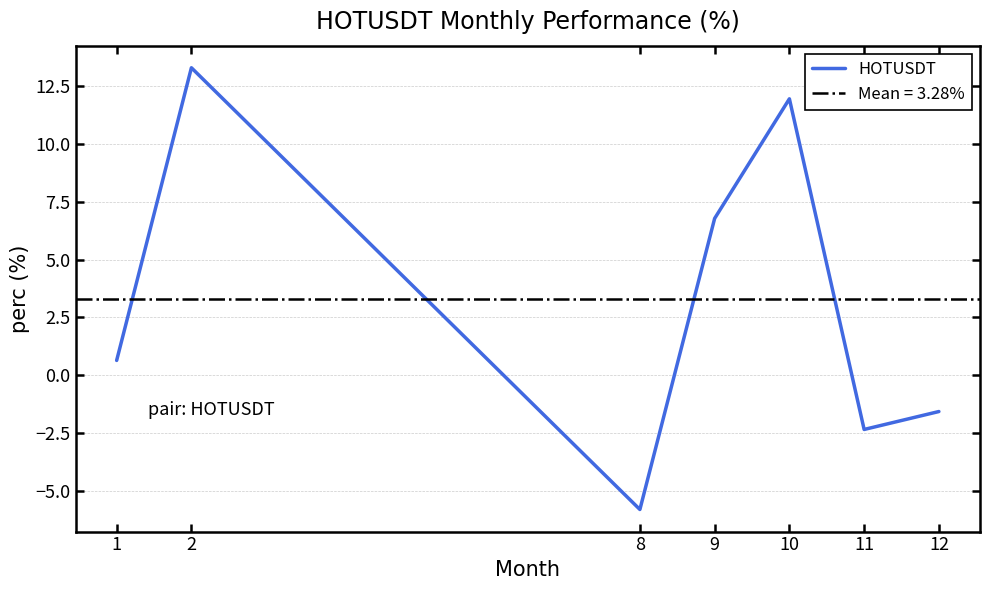

What is the change in value from 9 to 11?

-9.1